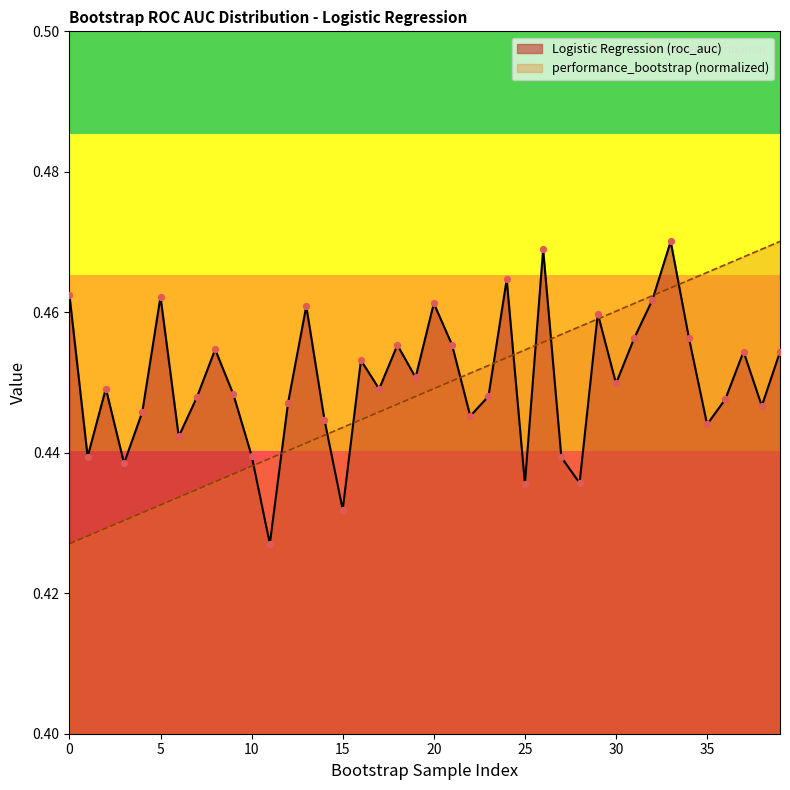

What are all the series names shown in the legend?

Logistic Regression (roc_auc), performance_bootstrap (normalized)